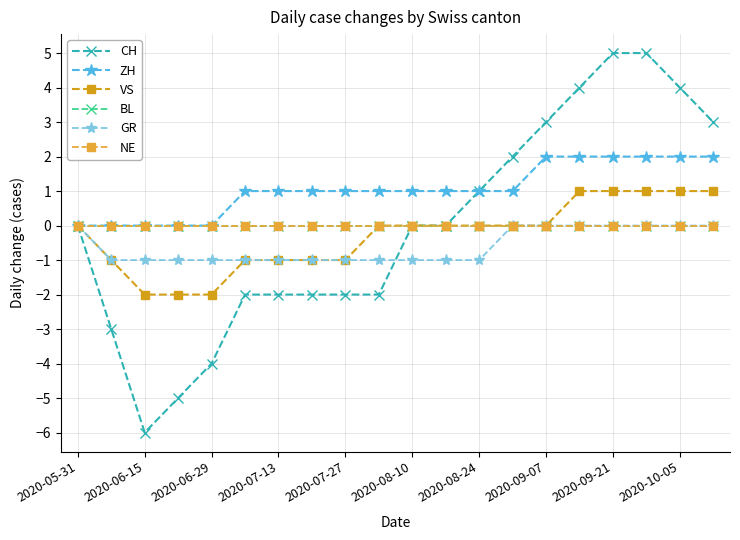

List the series in order of their peak value, highest first.

CH, ZH, VS, BL, GR, NE